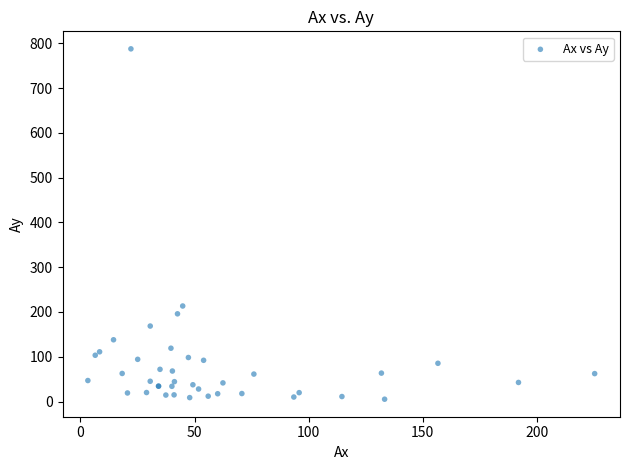

What Y value in the scatter plot is closest to 396?

213.3